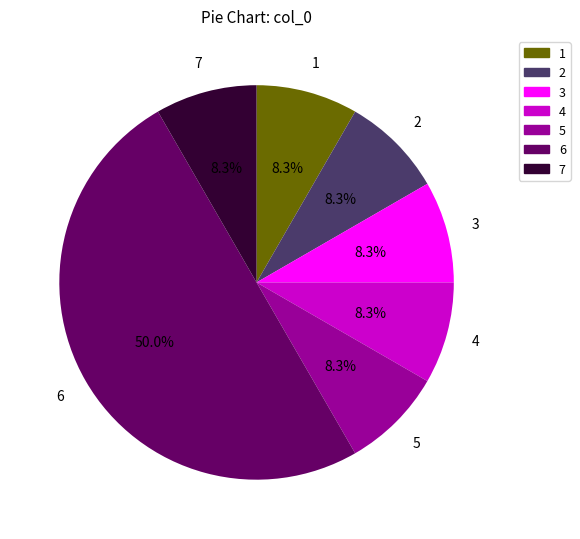

What percentage is NOT represented by 7?

91.7%